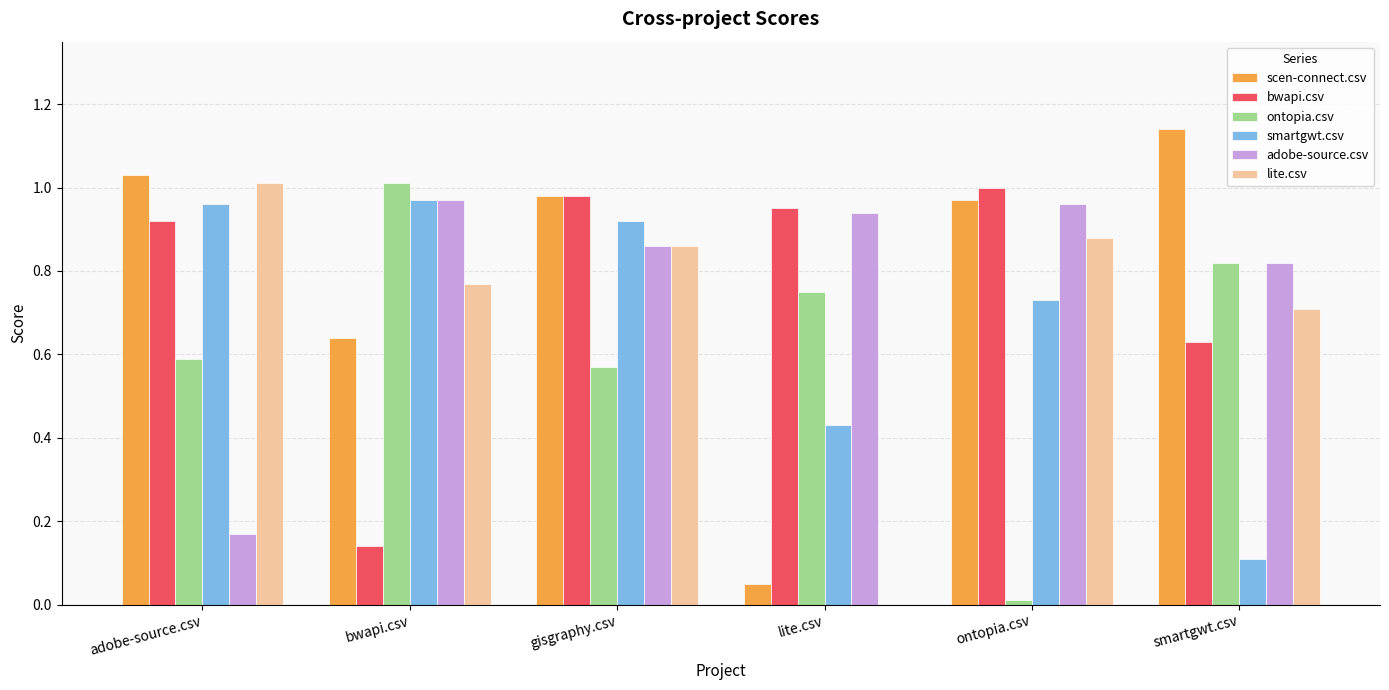

What is the sum of all bwapi.csv values?

4.6